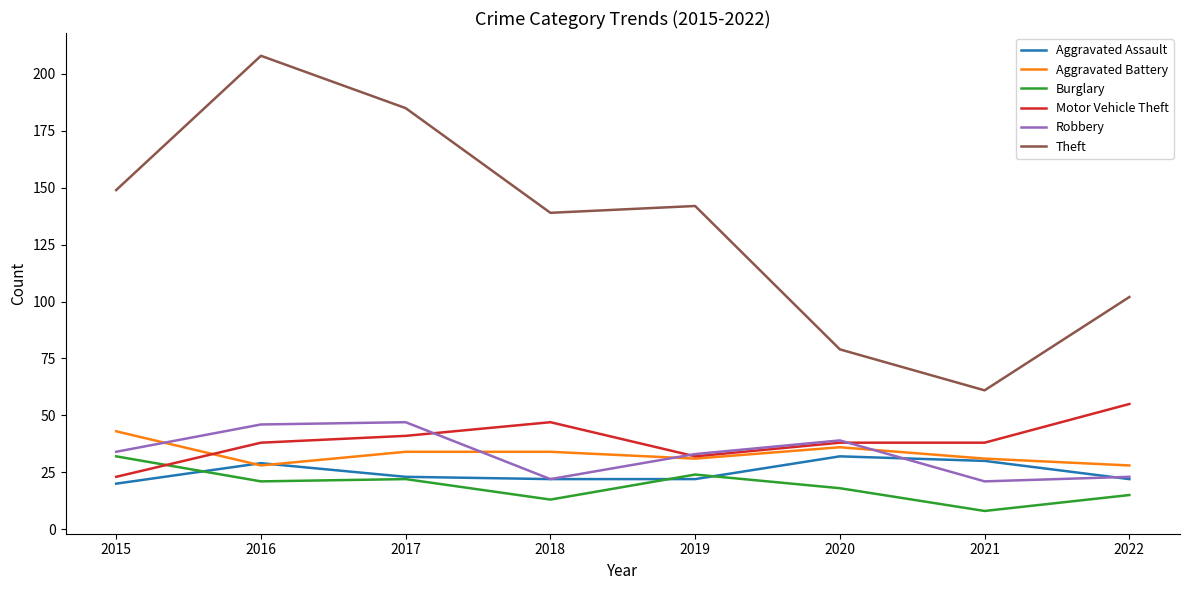

Which series has the largest total across all categories?

Theft